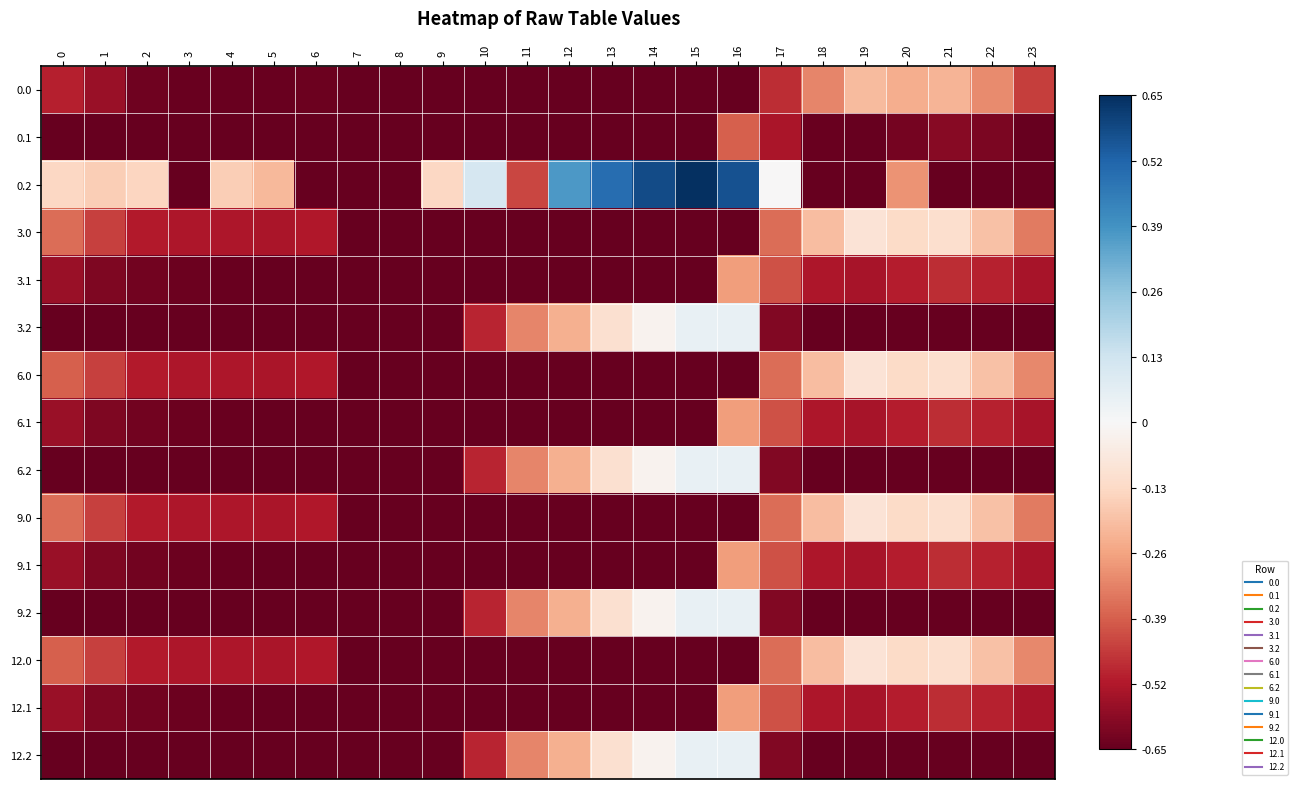

At which category does the chart reach its minimum across all series?

7